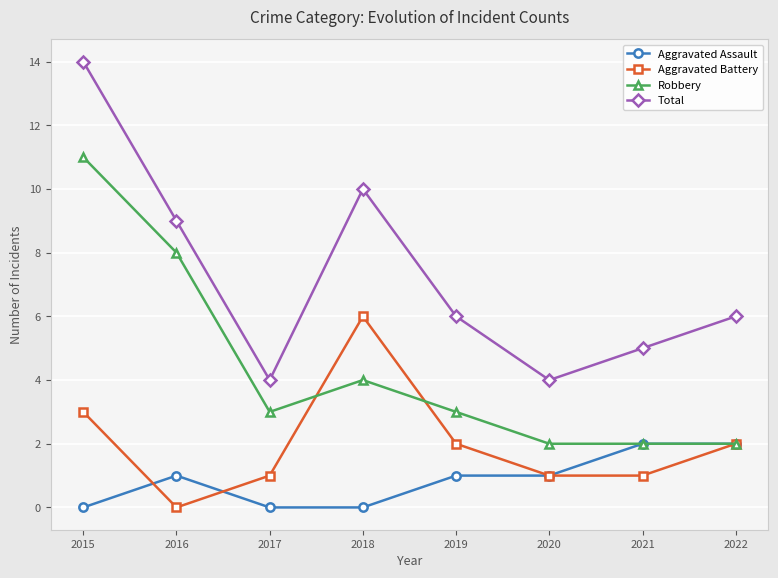

What is the difference between the highest and lowest values at 2017?

4